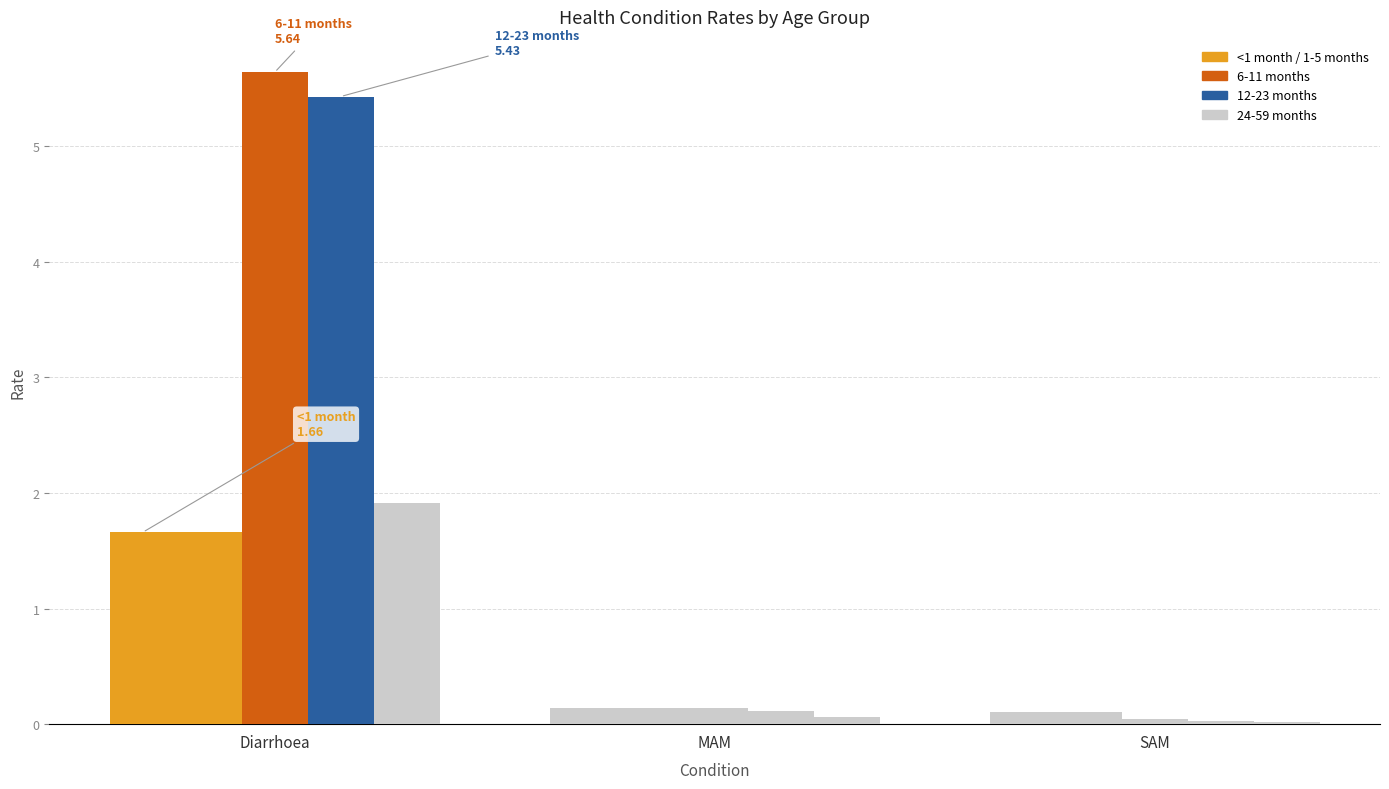

How many series are shown in this chart?

5